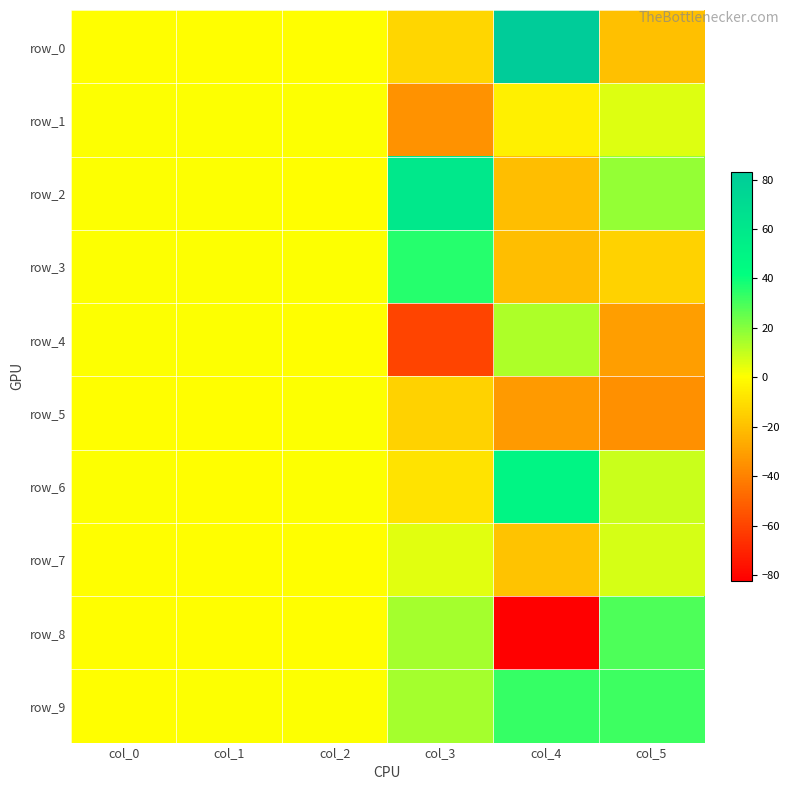

What is the sum of the row_7 values at col_5 and col_4?

-11.5